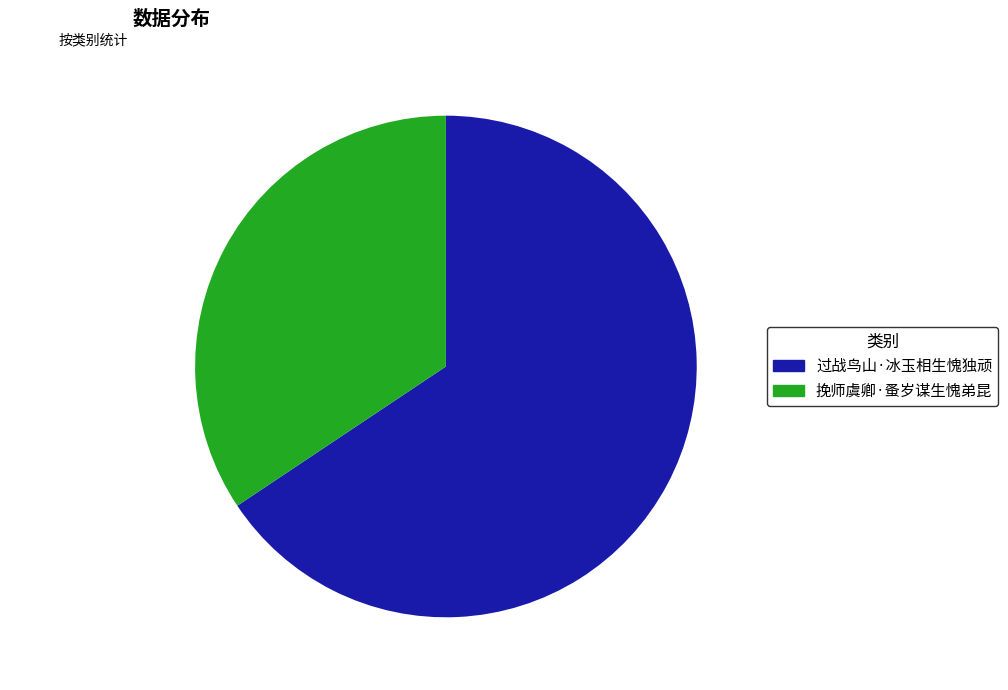

What is the largest slice in the pie chart?

过战鸟山·冰玉相生愧独顽